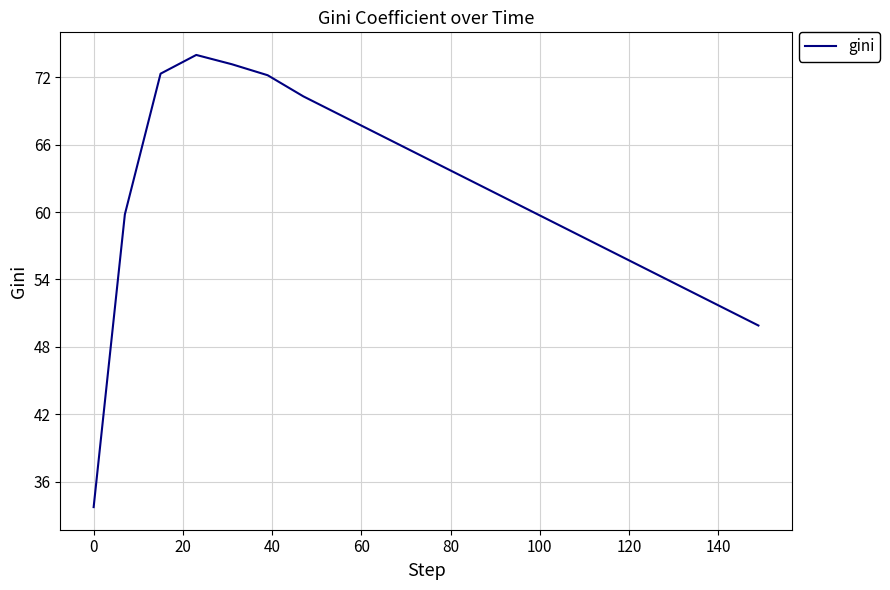

What is the difference between the maximum and minimum values?

40.3